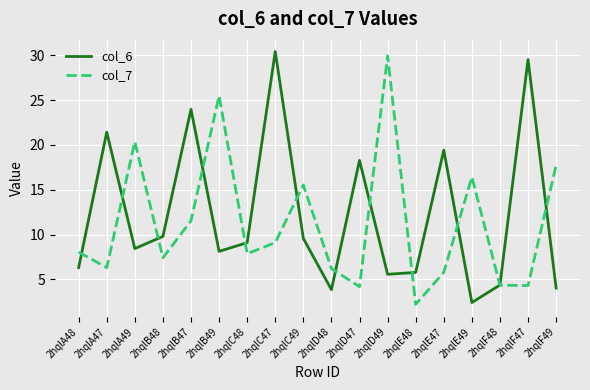

True or false: col_7 and col_6 intersect in this chart.

True